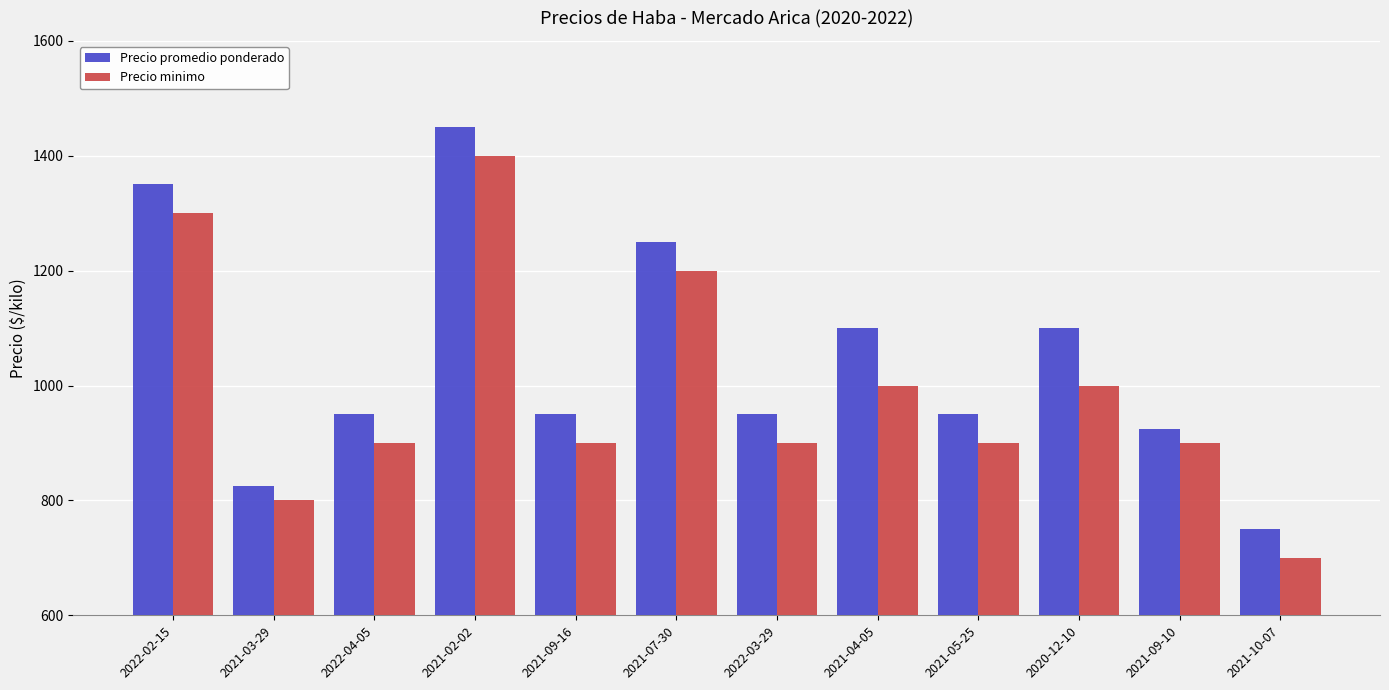

Read the Precio minimo value at 2021-03-29.

800